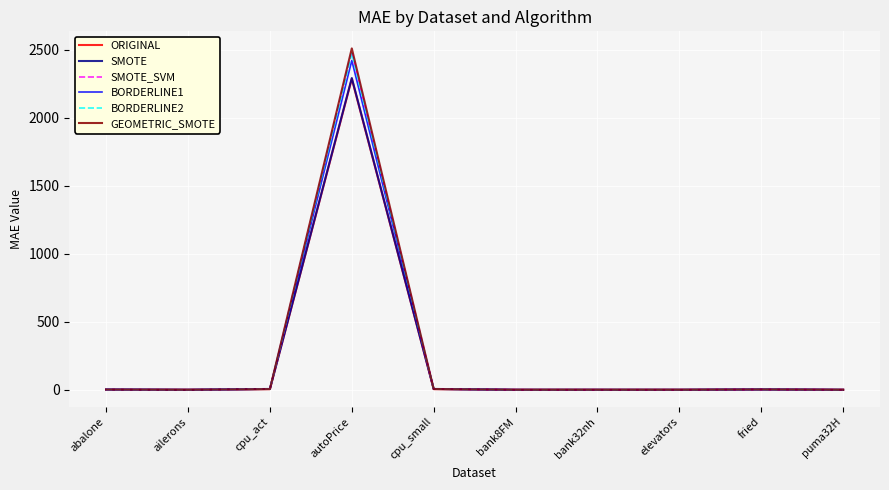

At which category is the sum across all series the highest?

autoPrice